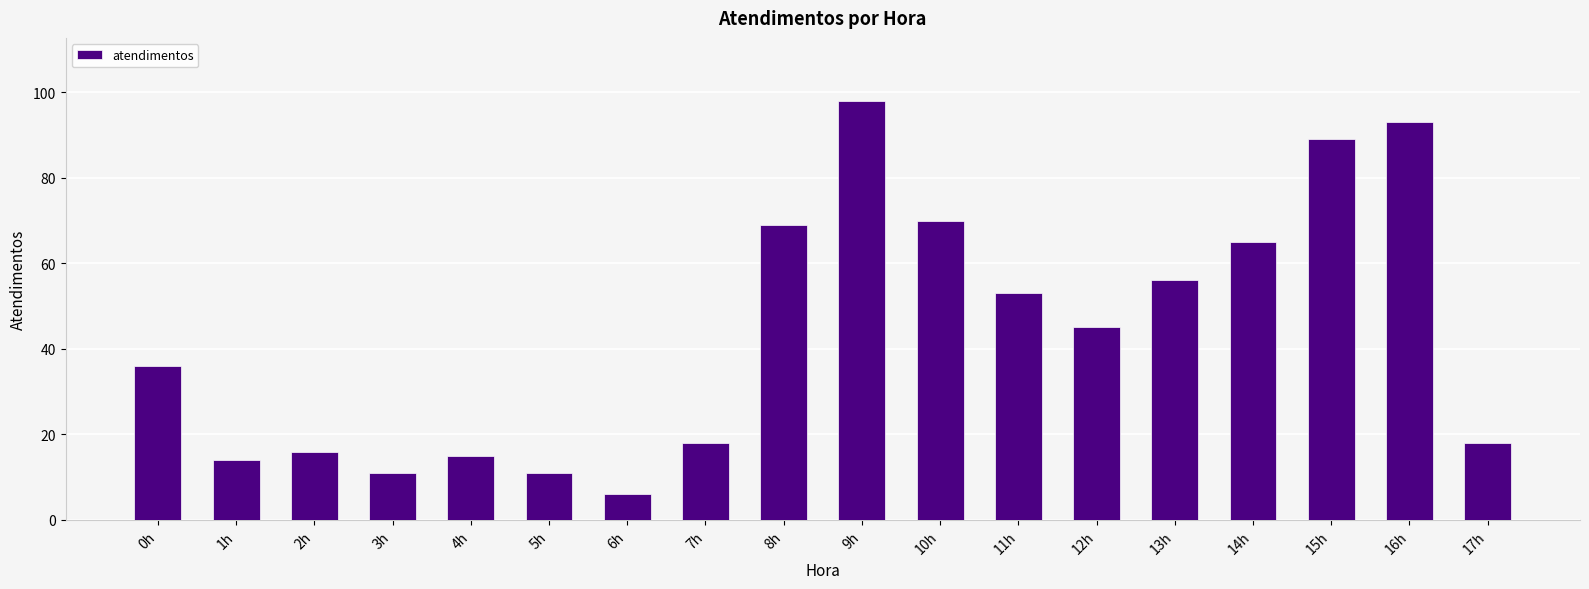

How many bars are there in total?

18